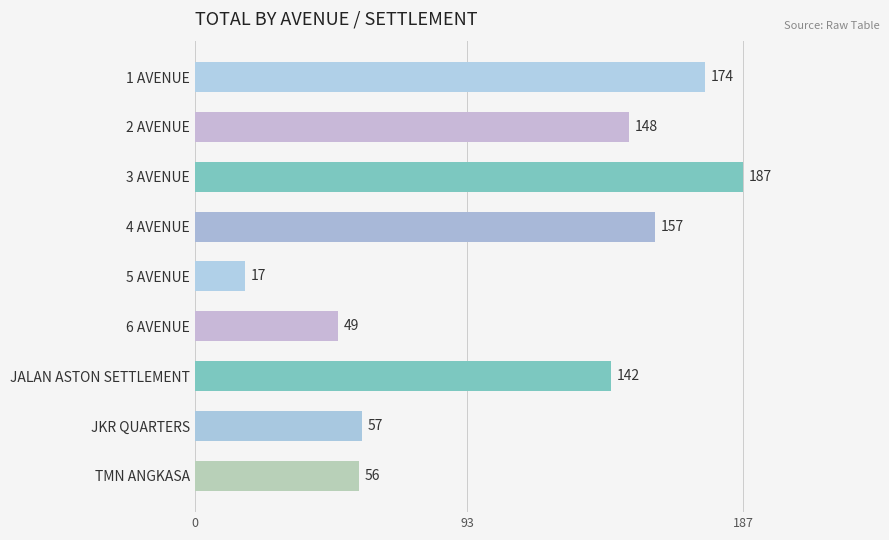

What is the change in value from 5 AVENUE to 6 AVENUE?

+32